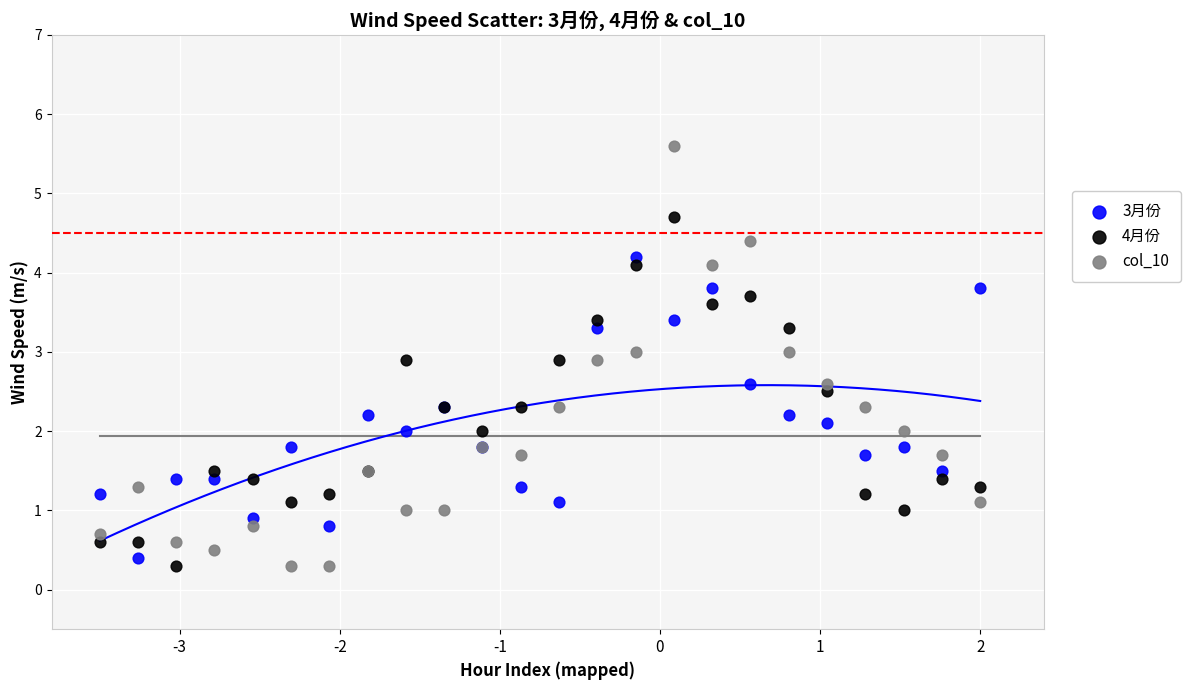

Which series reaches the maximum Y coordinate?

col_10